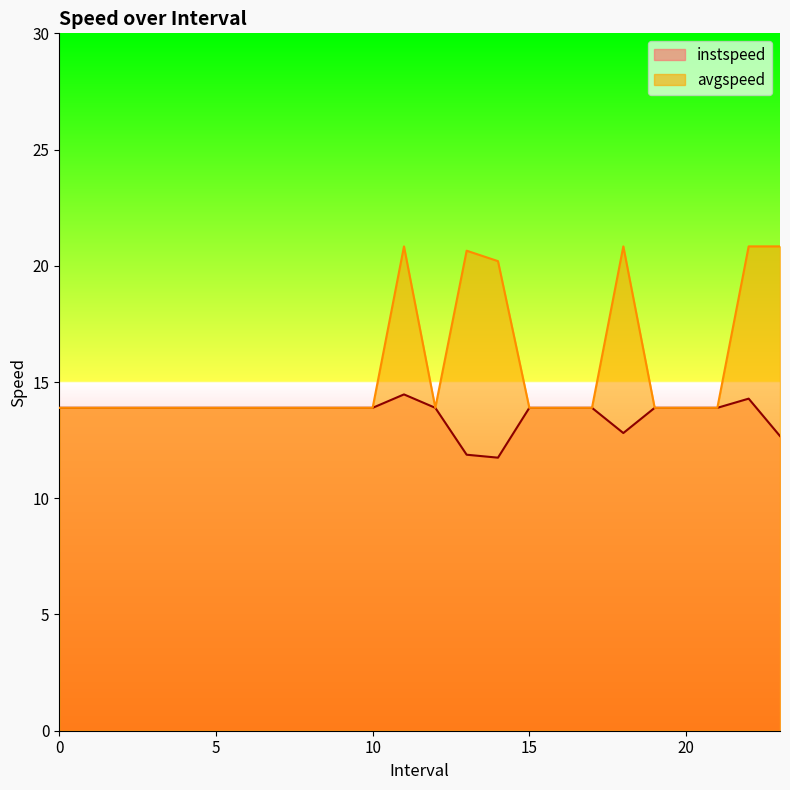

Rank the series by their average value, from highest to lowest.

avgspeed, instspeed